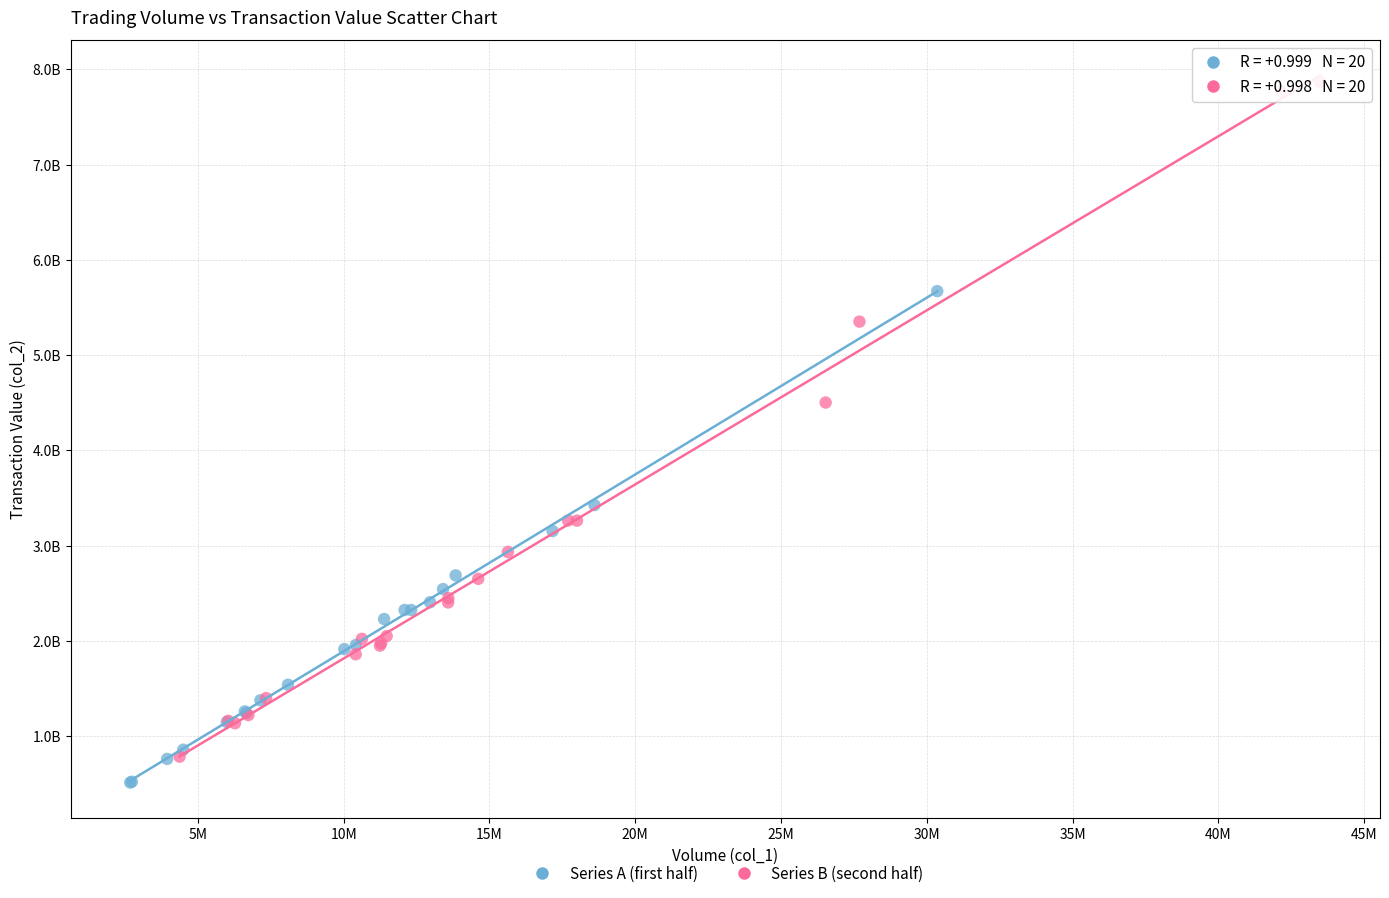

What are all the series names shown in the legend?

Series A (first half), Series B (second half)